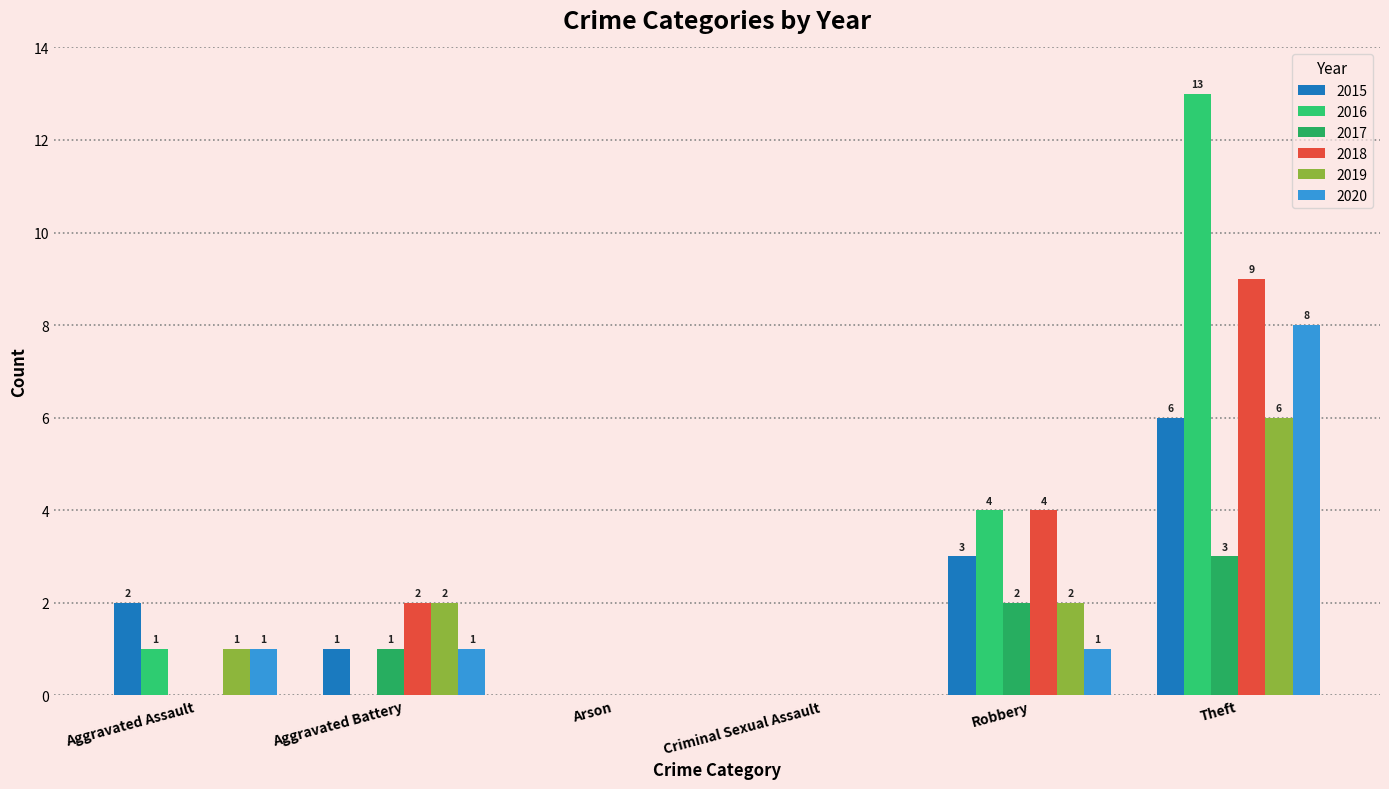

At which category is the sum across all series the highest?

Theft